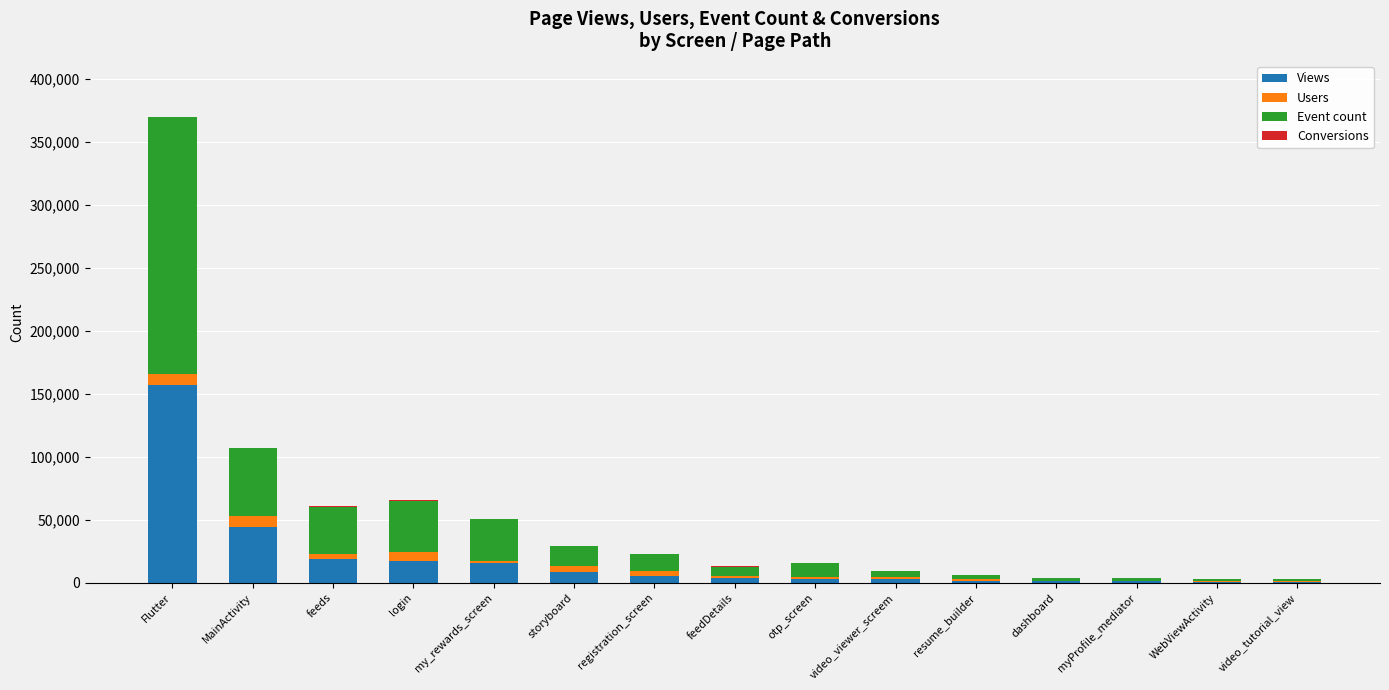

Count the number of categories in the chart.

15